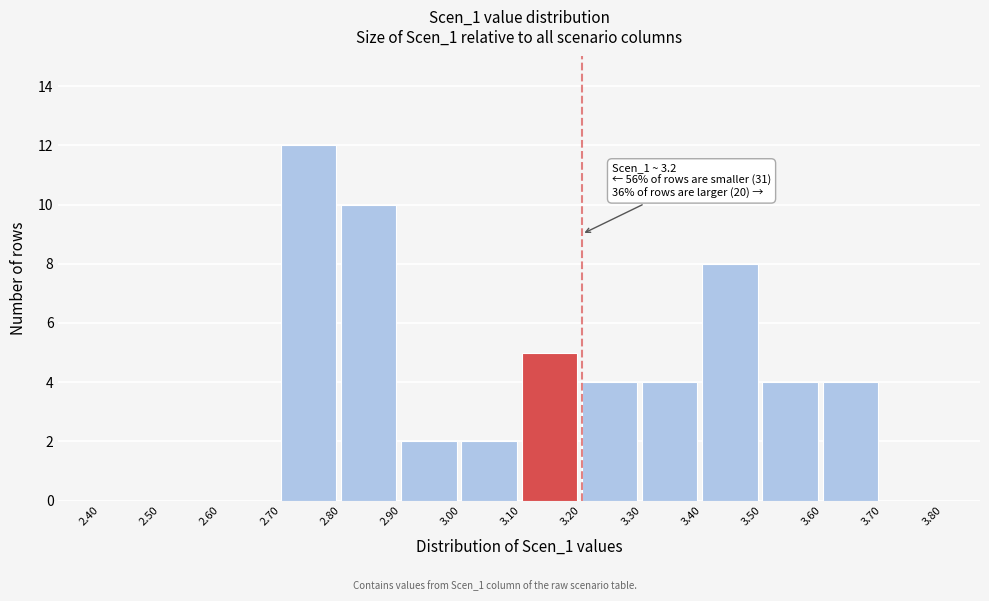

Over which range of the x-axis is the bar tallest?

2.70 to 2.80